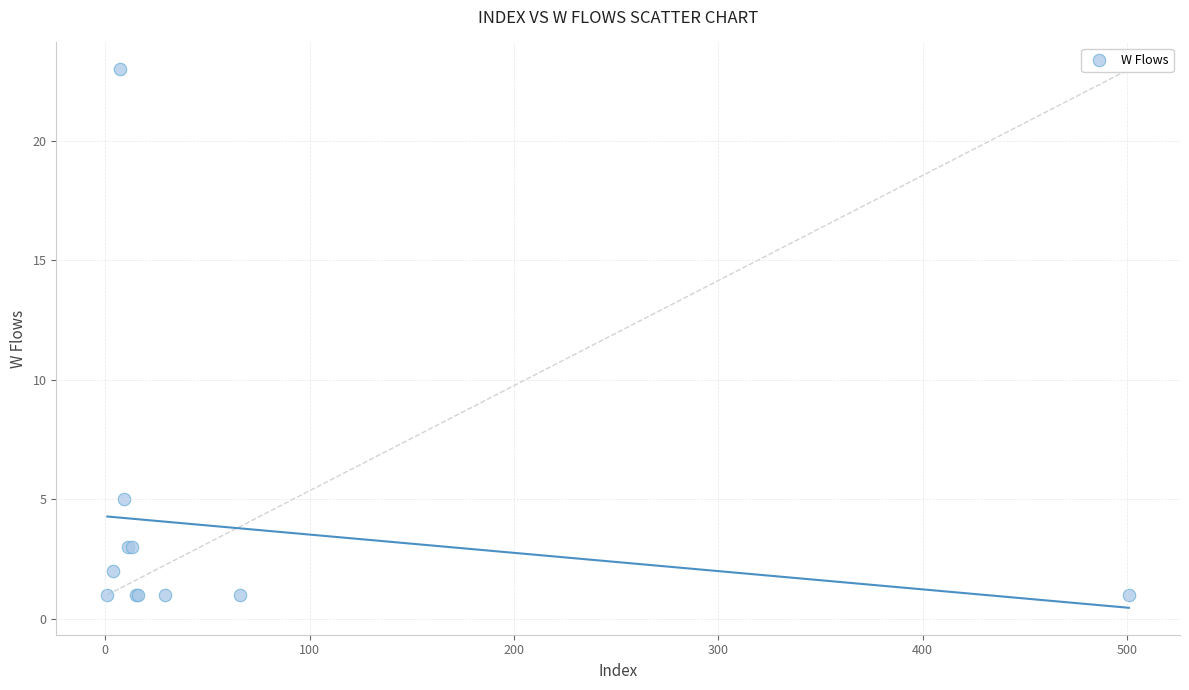

What Y value in the scatter plot is closest to 12?

5